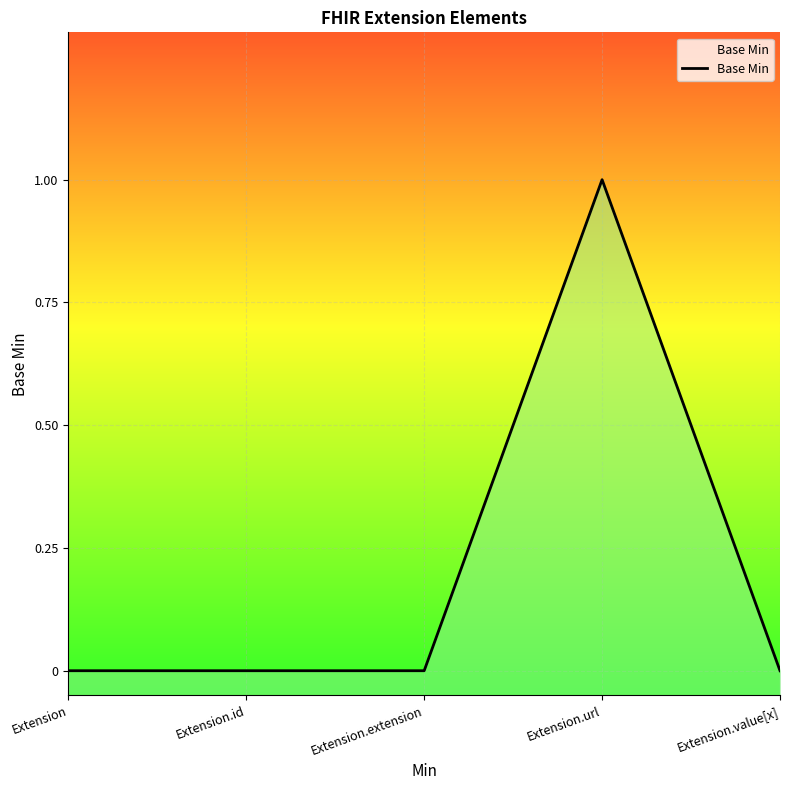

Rank the categories by value from lowest to highest.

Extension, Extension.id, Extension.extension, Extension.value[x], Extension.url